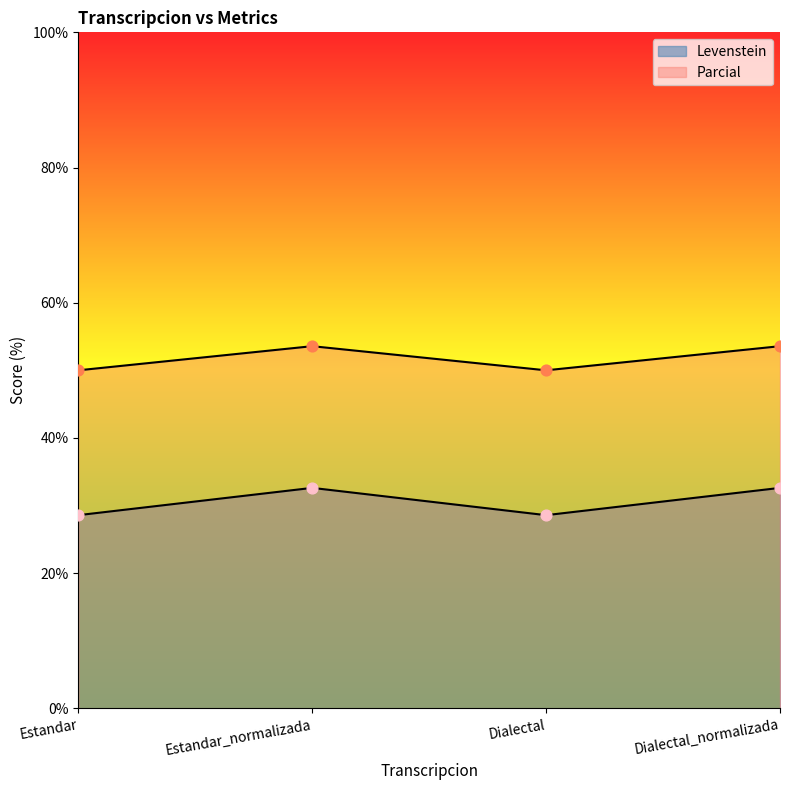

Which series reaches the minimum Y coordinate?

Levenstein